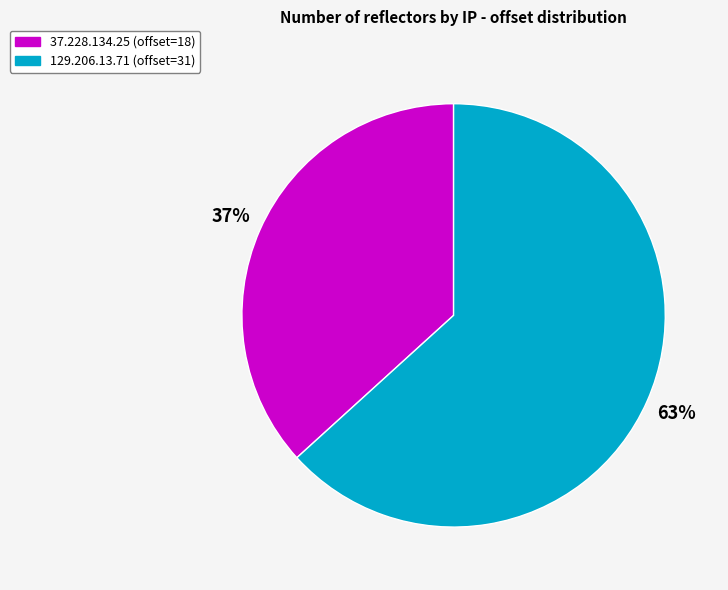

Rank the categories by value from highest to lowest.

129.206.13.71, 37.228.134.25